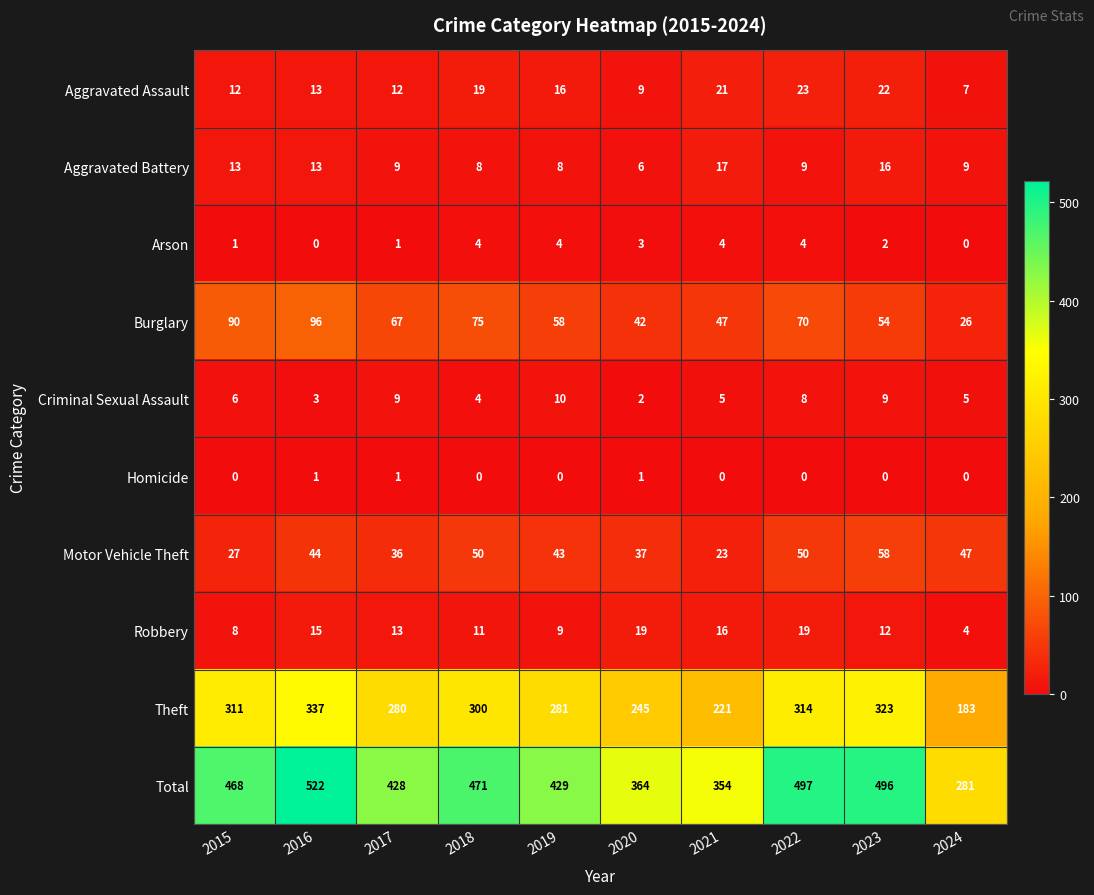

What is the highest value of the Aggravated Battery series?

17